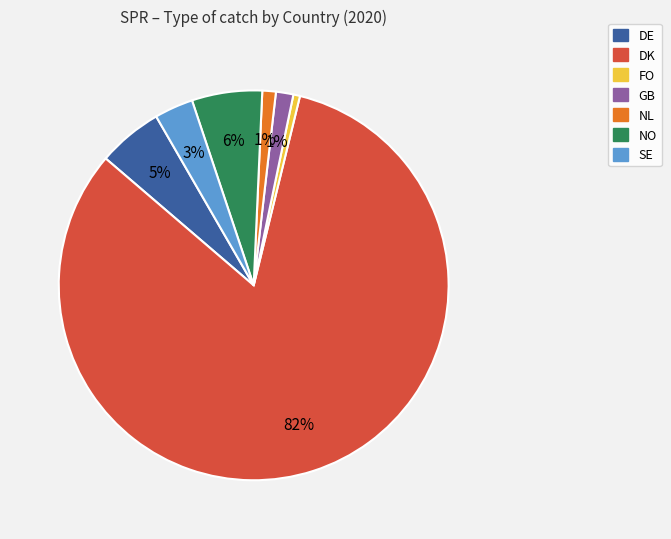

To the nearest percent, what is the difference between the largest and smallest slice percentages?

82%